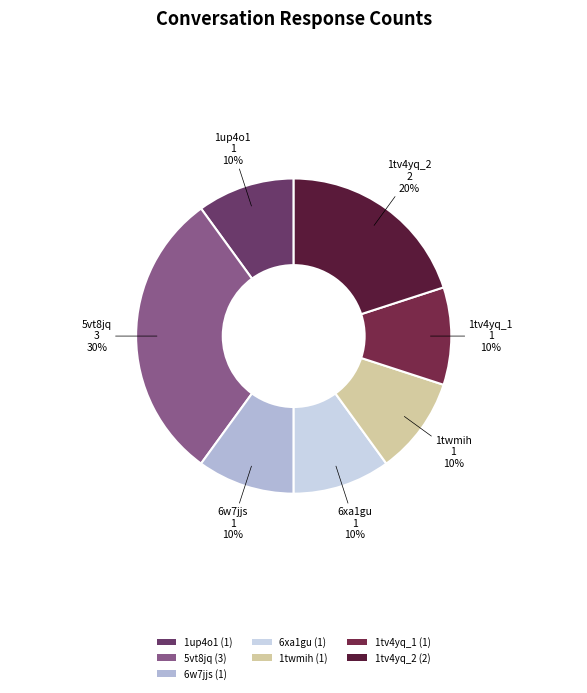

Is there a majority slice in this chart?

No